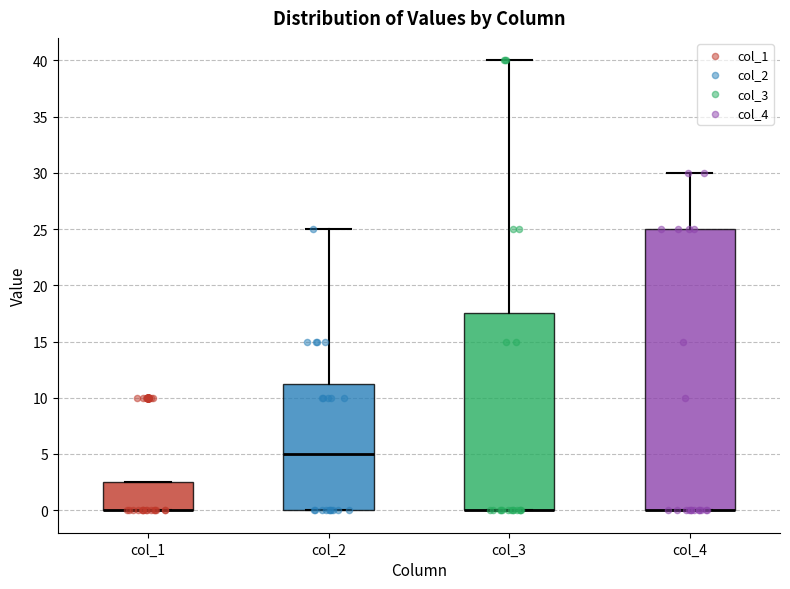

Which box is the tallest, from its lower edge to its upper edge?

col_4